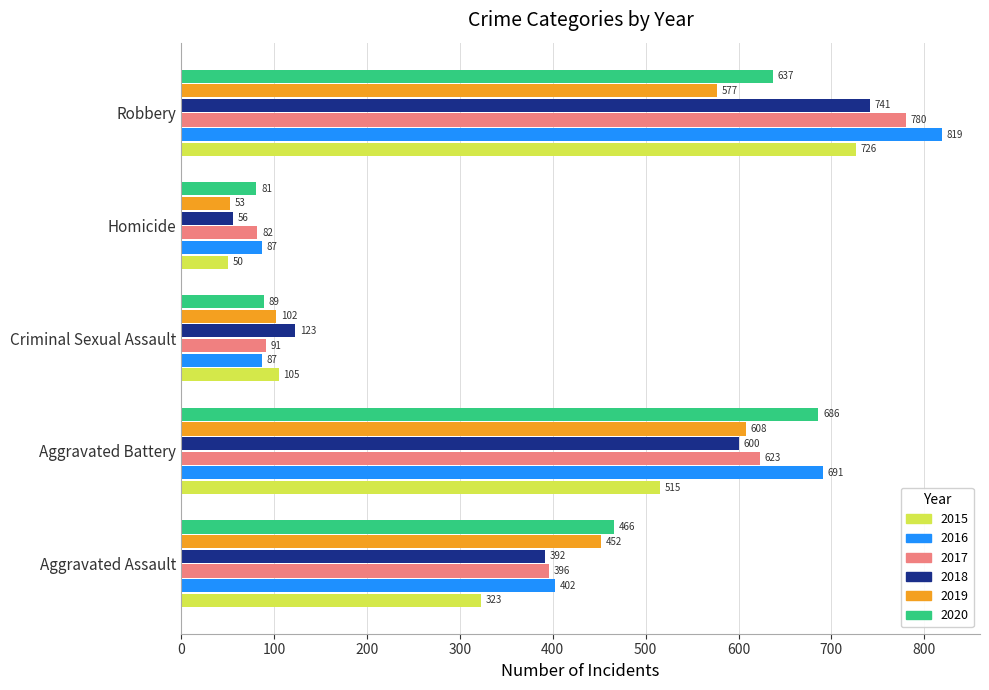

Where is 2015 nearest to the value 388?

Aggravated Assault